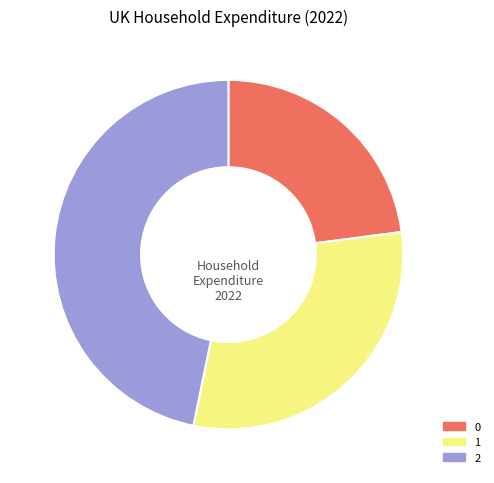

Which has a higher value, 0 or 1?

1